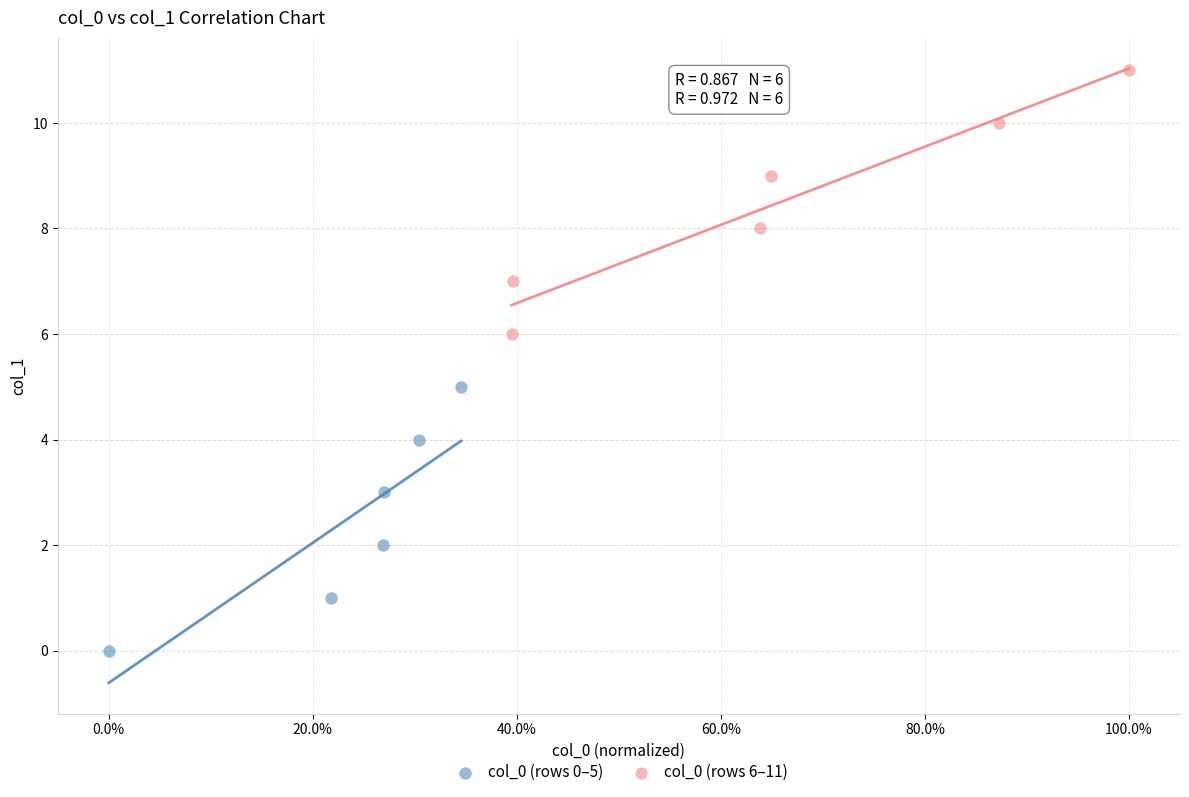

Which series reaches the maximum Y coordinate?

col_0 (rows 6–11)